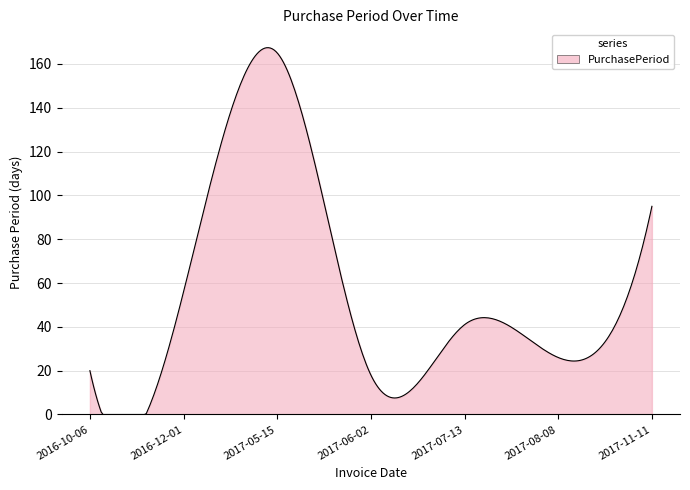

What is the smallest value displayed?

0.0